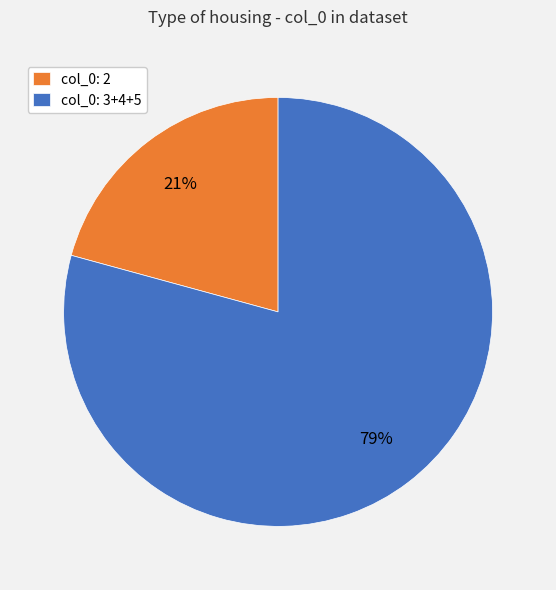

To the nearest percent, what percentage of the pie is col_0: 2?

21%